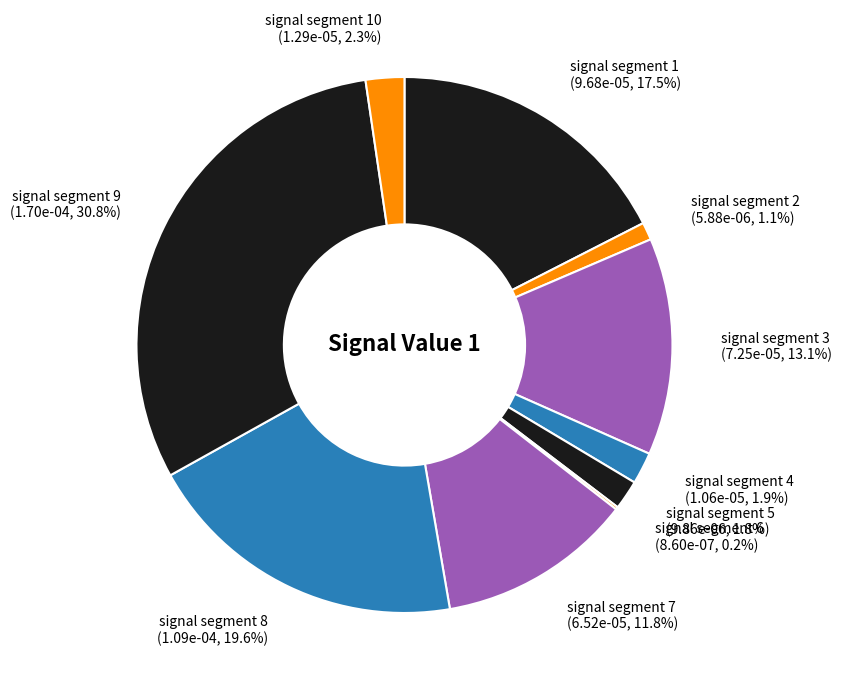

Between signal segment 7 and signal segment 3, which is larger?

signal segment 3